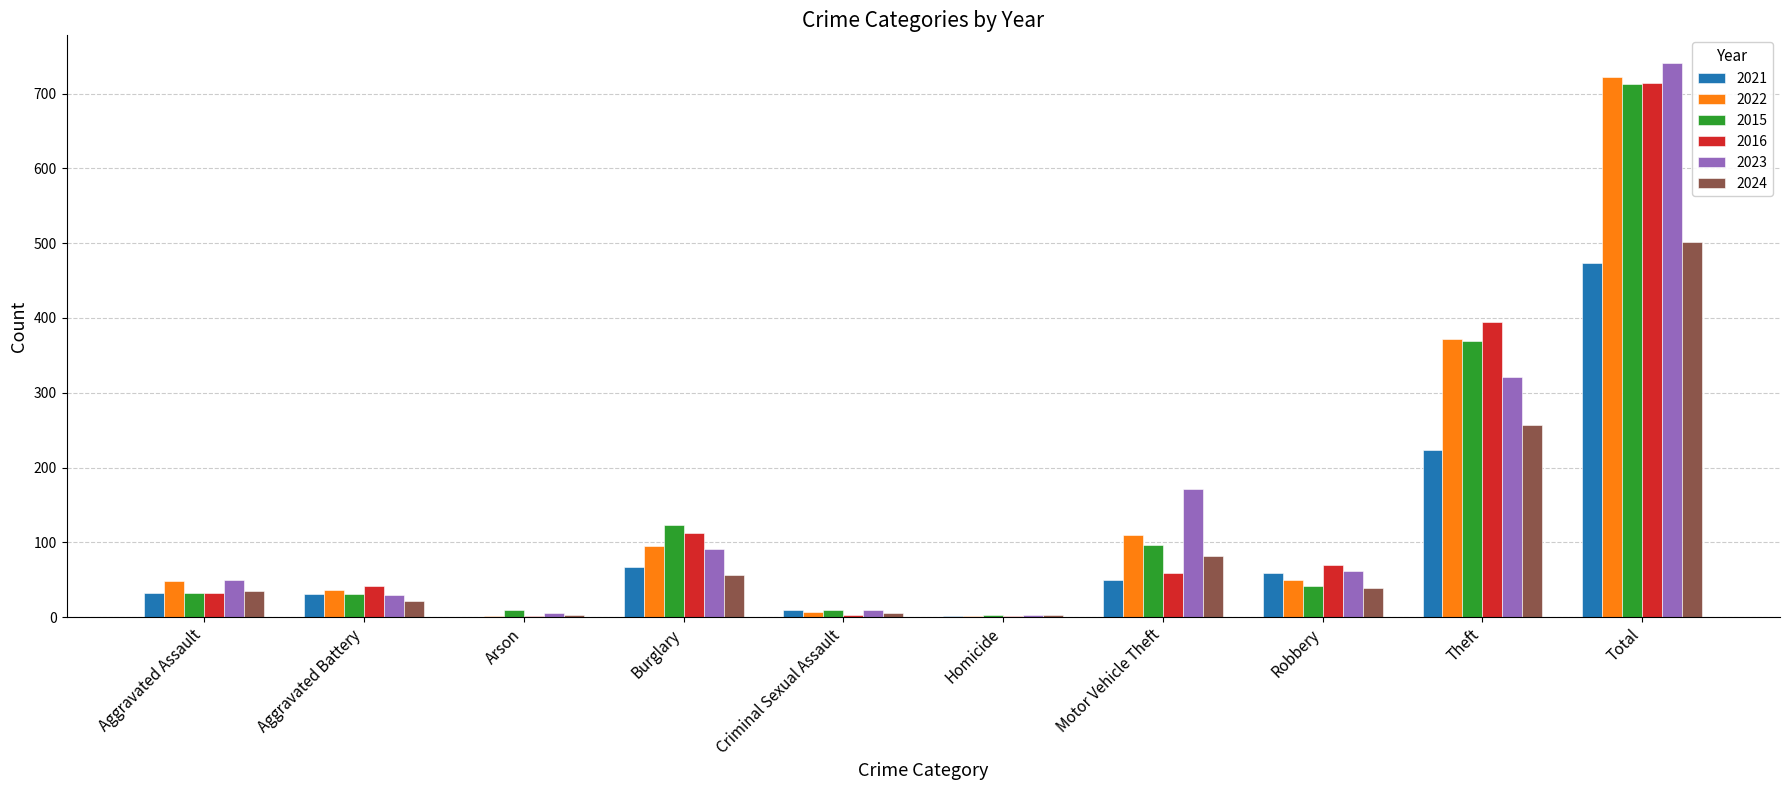

Are the bars horizontal?

No